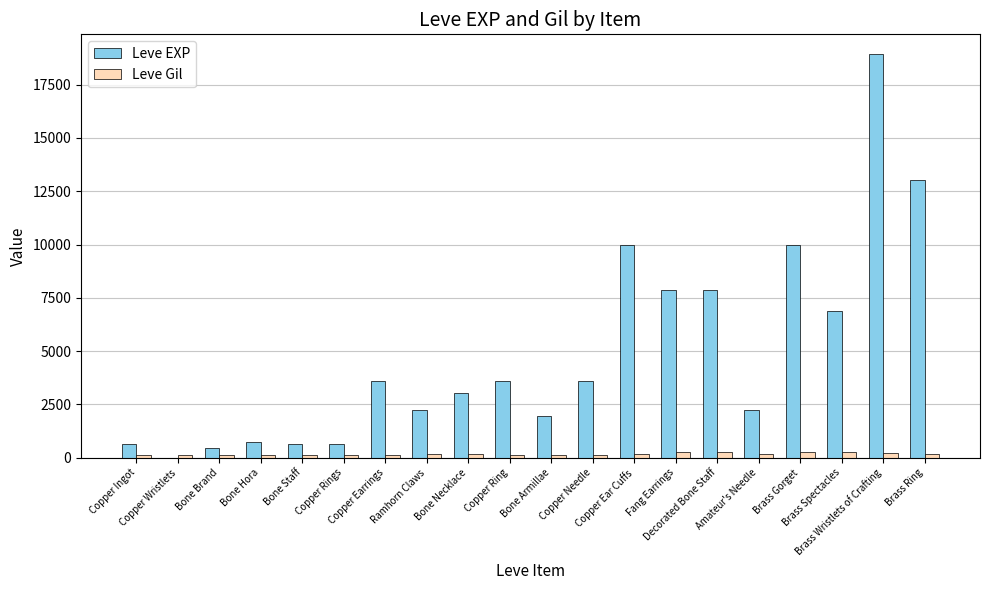

Which series has the largest total across all categories?

Leve EXP